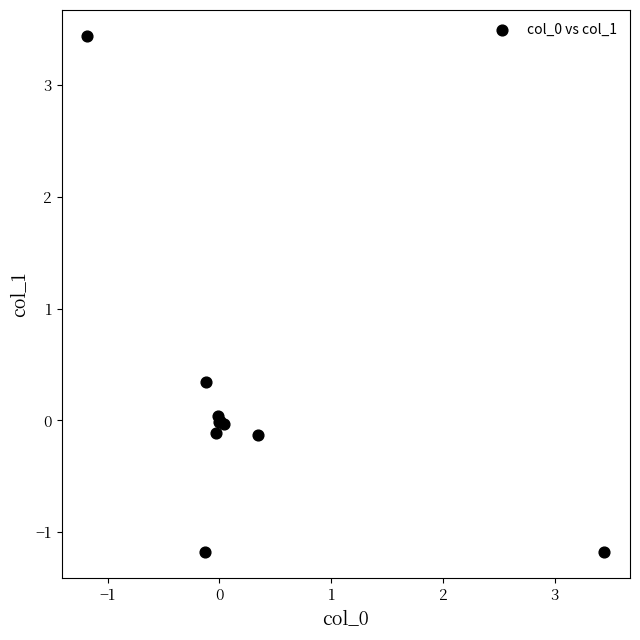

What Y value in the scatter plot is closest to 1?

0.3